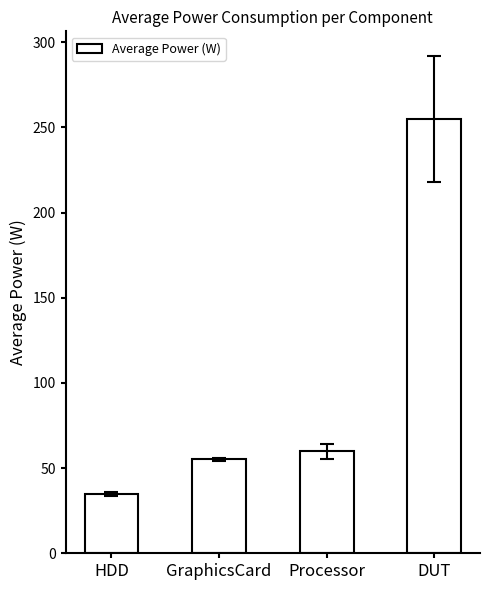

Which category has the highest value across all series?

DUT